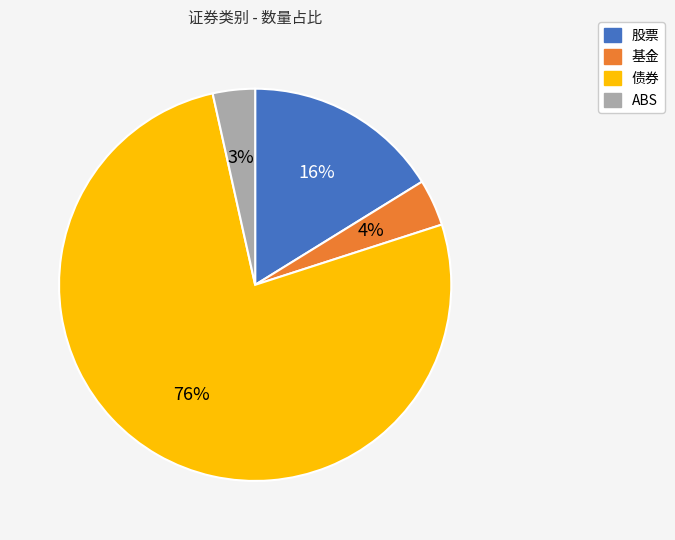

Combined, do 基金 and 股票 account for over 50%?

No